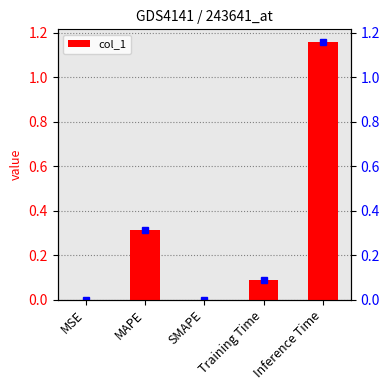

List the labels in order of value, smallest first.

SMAPE, MSE, Training Time, MAPE, Inference Time